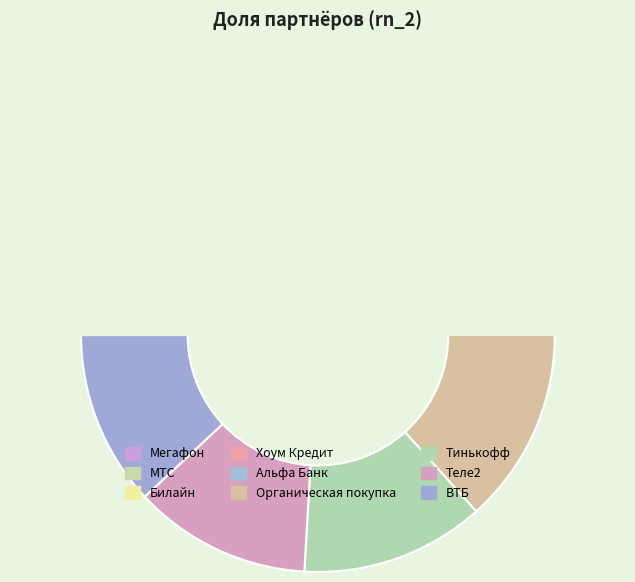

How many slices are in this pie chart?

9